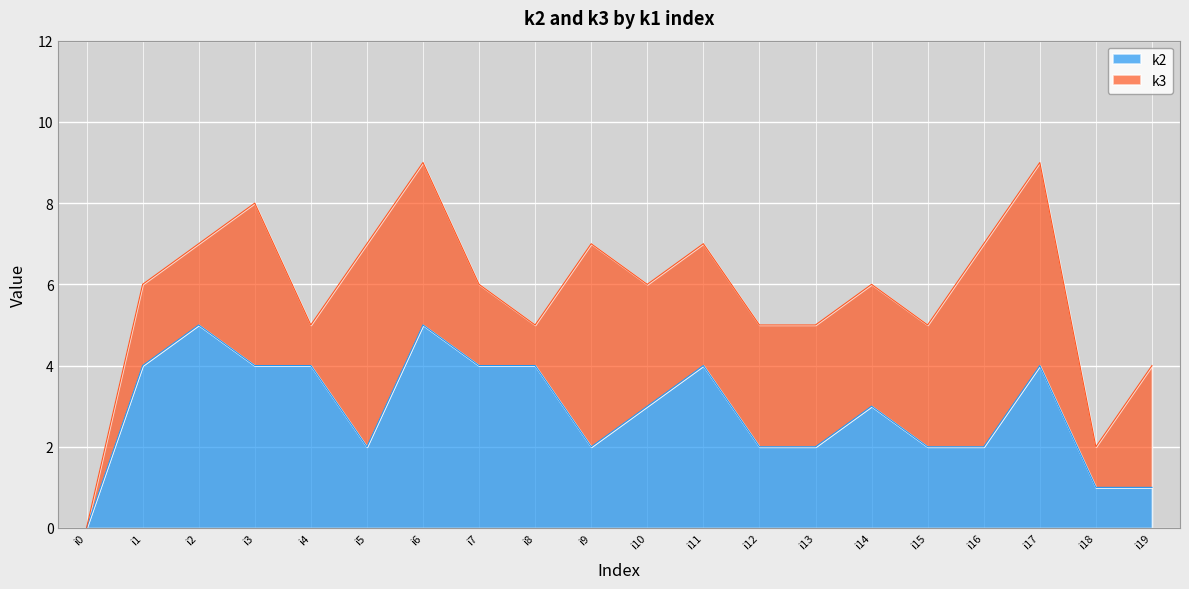

Which has a higher value, i16 or i4?

i4